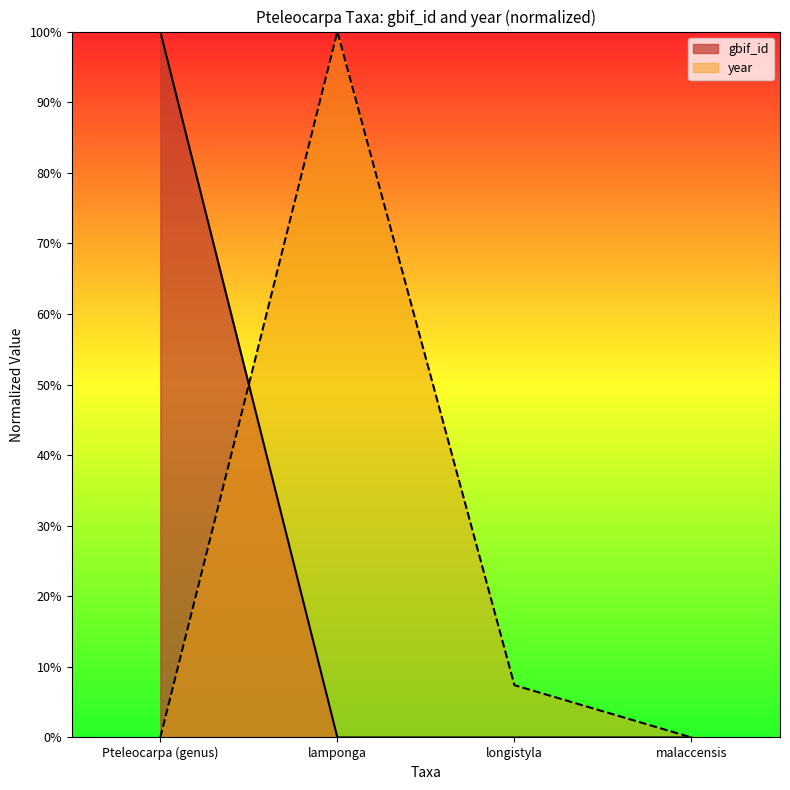

Does the chart display data point markers on the line(s)?

No